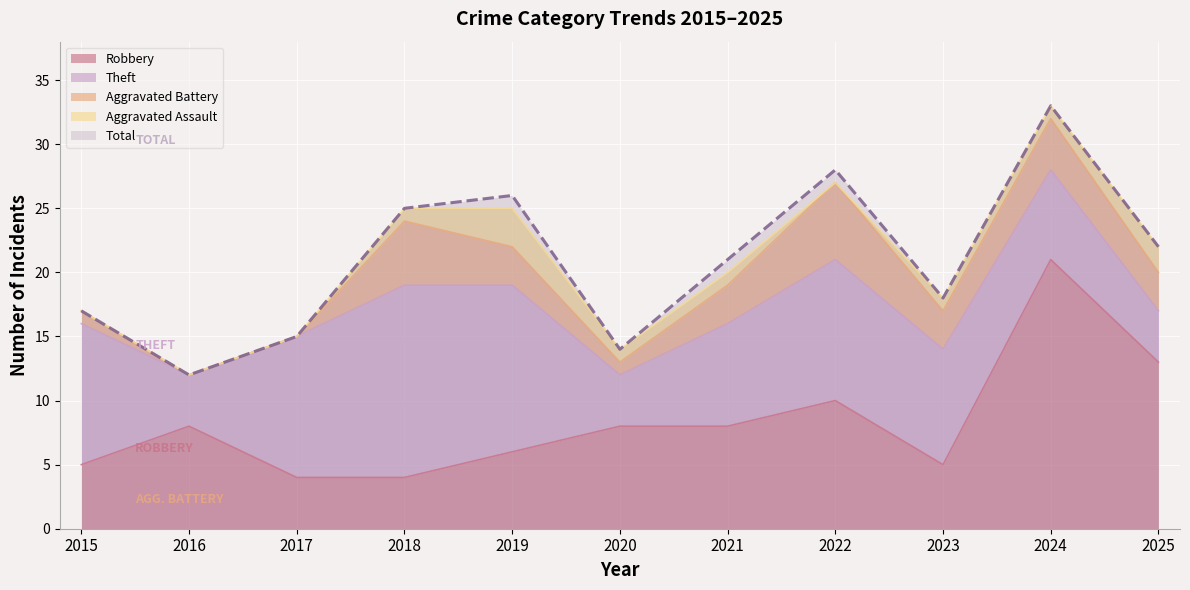

The Aggravated Assault series shows 0 at 2015. True or false?

True